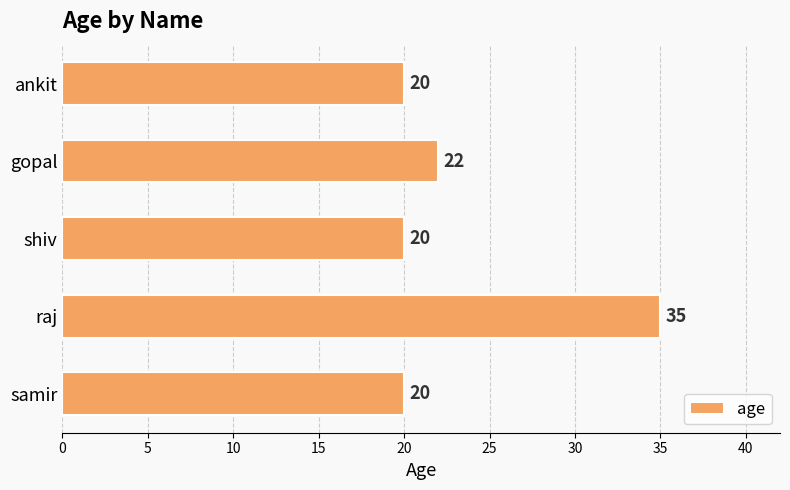

Approximately how many times larger is the value at samir compared to shiv?

1.0